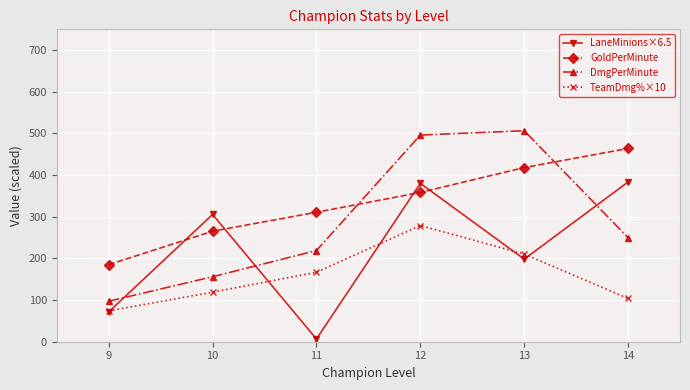

The value of LaneMinions×6.5 at 12 is 560.2. True or false?

False